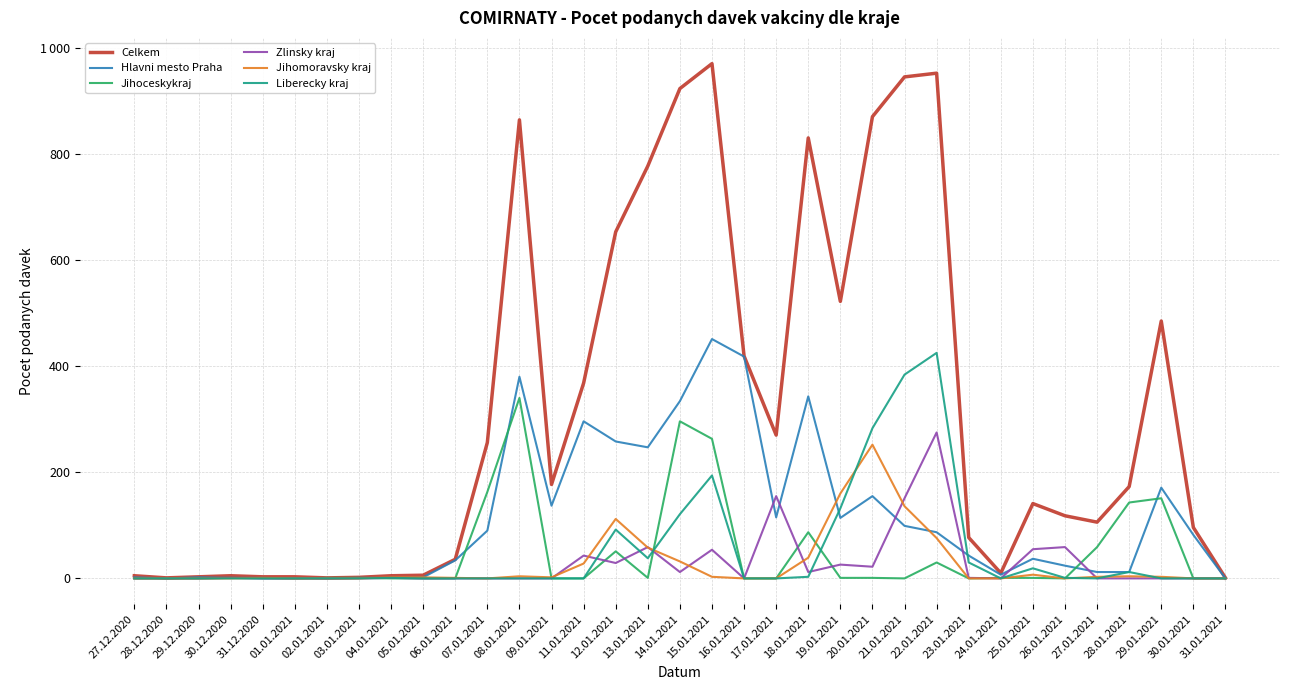

Which has a higher value, 08.01.2021 or 30.12.2020?

08.01.2021